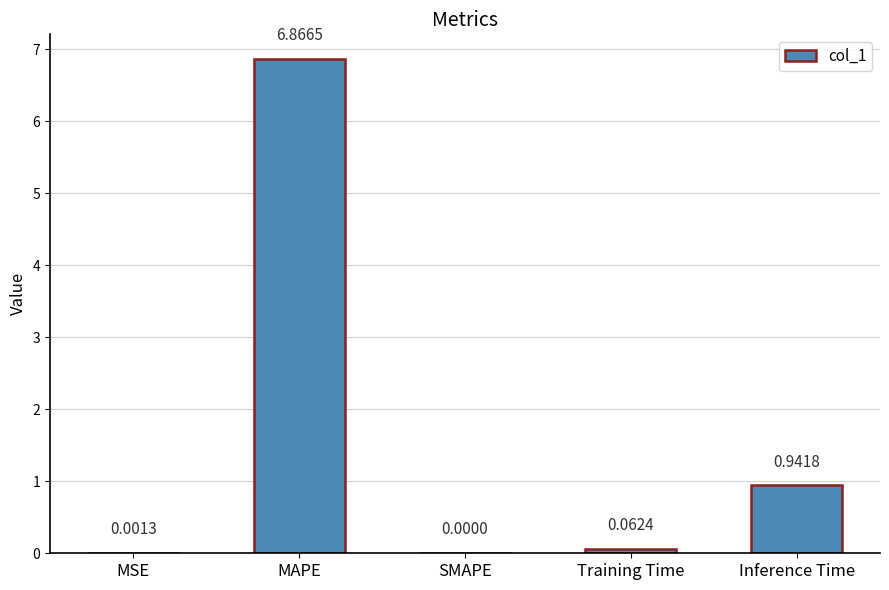

What is the sum of all values?

7.9